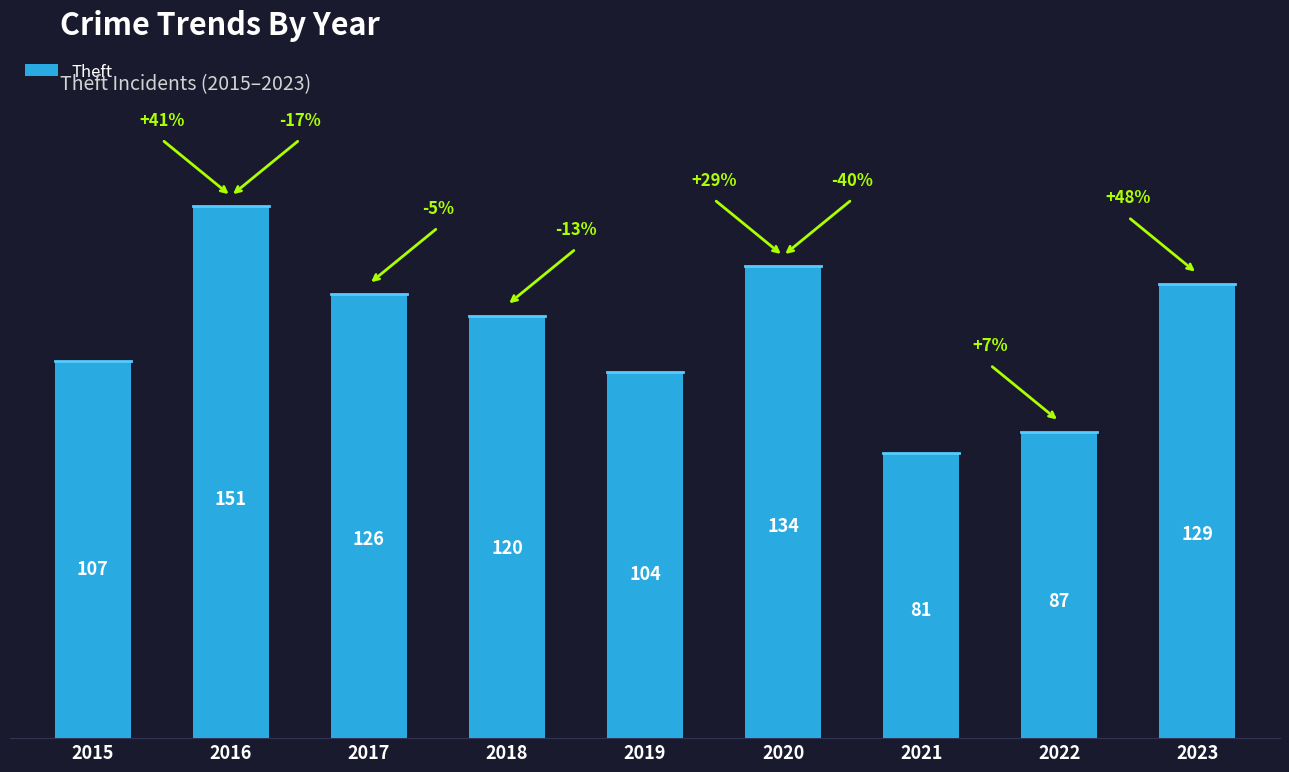

List the labels in order of value, smallest first.

2021, 2022, 2019, 2015, 2018, 2017, 2023, 2020, 2016